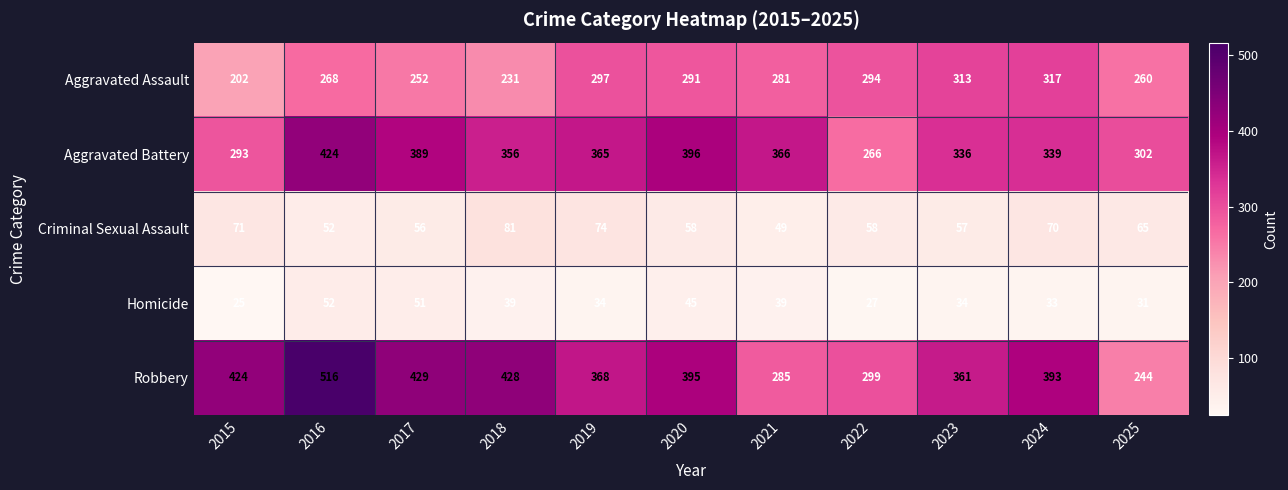

What is the difference between the maximum and minimum values in the Aggravated Battery series?

158